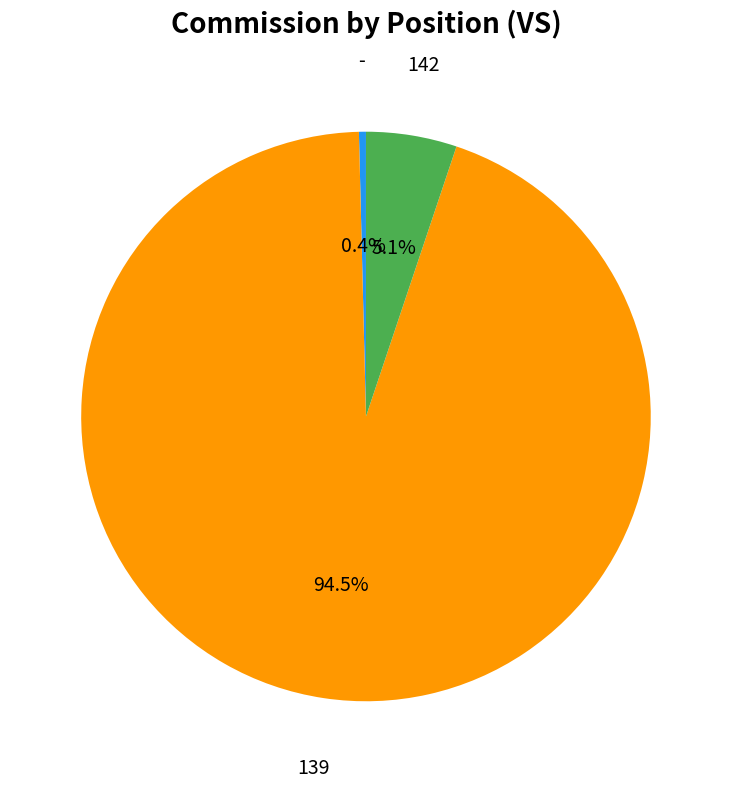

How many segments does this pie chart have?

3